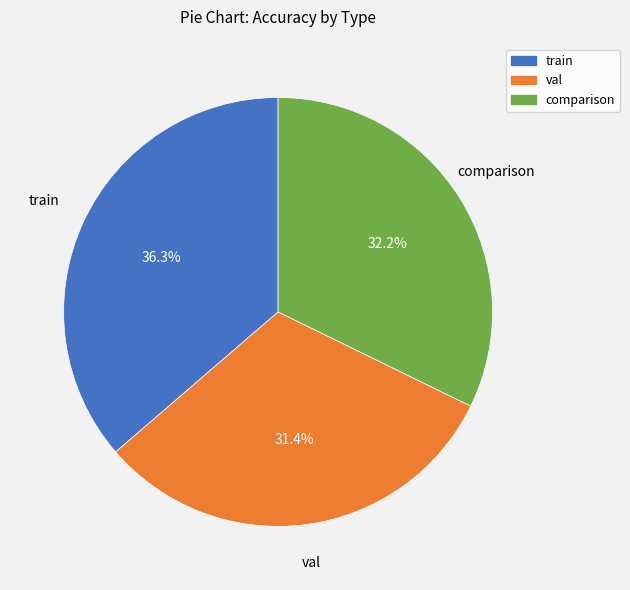

To the nearest percent, what is the difference between the largest and smallest slice percentages?

5%